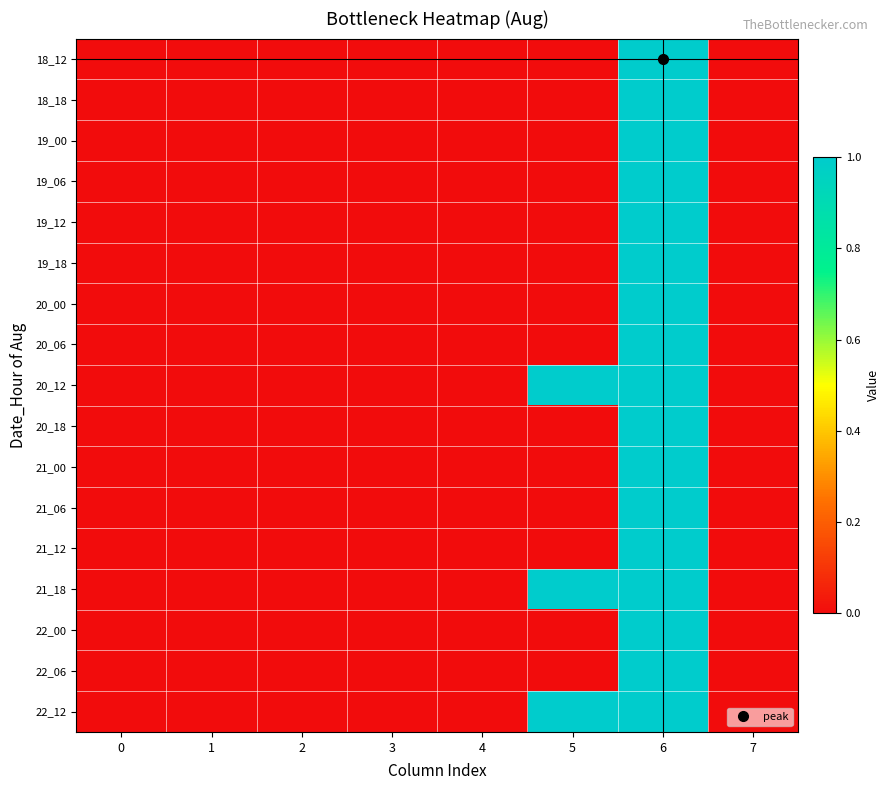

At which category is the sum across all series the highest?

6